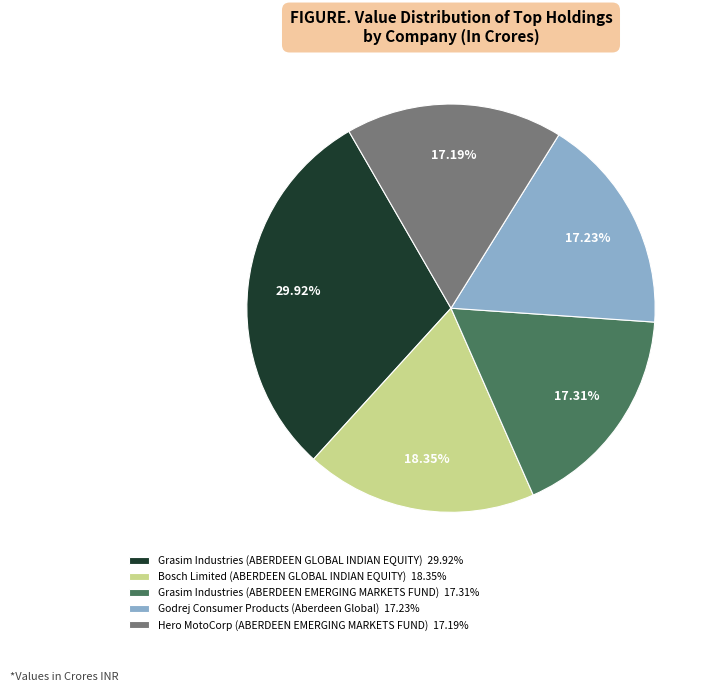

Between Grasim Industries (ABERDEEN GLOBAL INDIAN EQUITY) 29.92% and Hero MotoCorp (ABERDEEN EMERGING MARKETS FUND) 17.19%, which is larger?

Grasim Industries (ABERDEEN GLOBAL INDIAN EQUITY) 29.92%